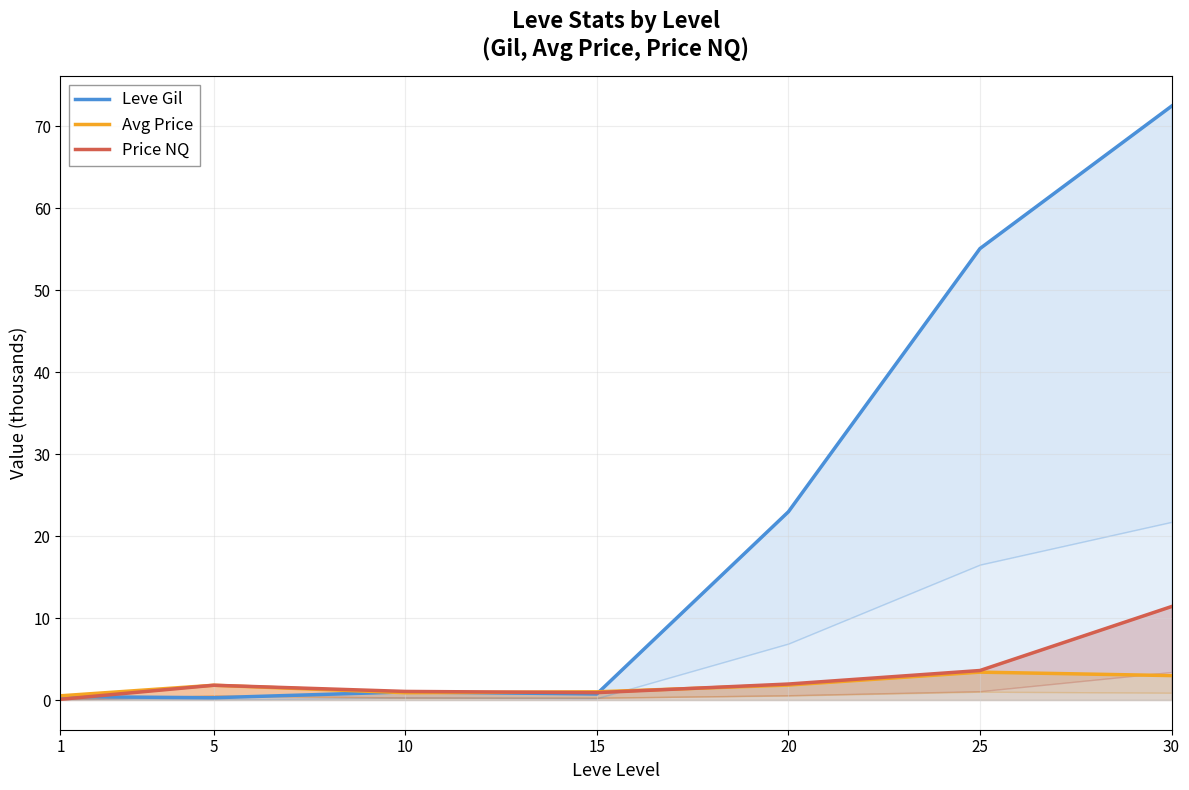

What is the maximum value shown in the chart?

72.4